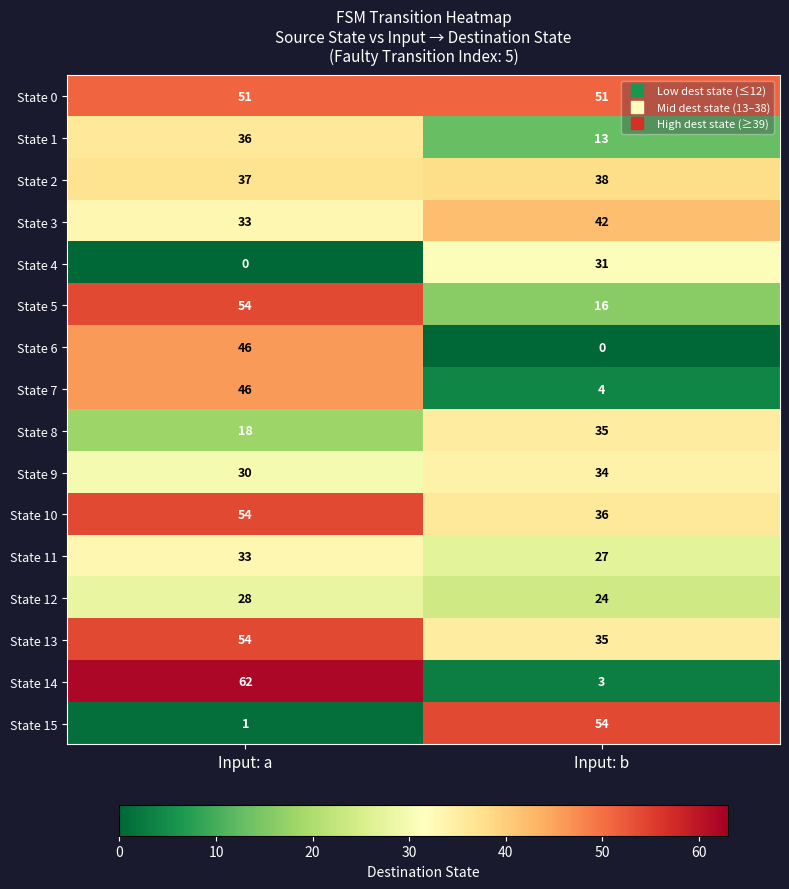

Which series has the largest total across all categories?

State 0